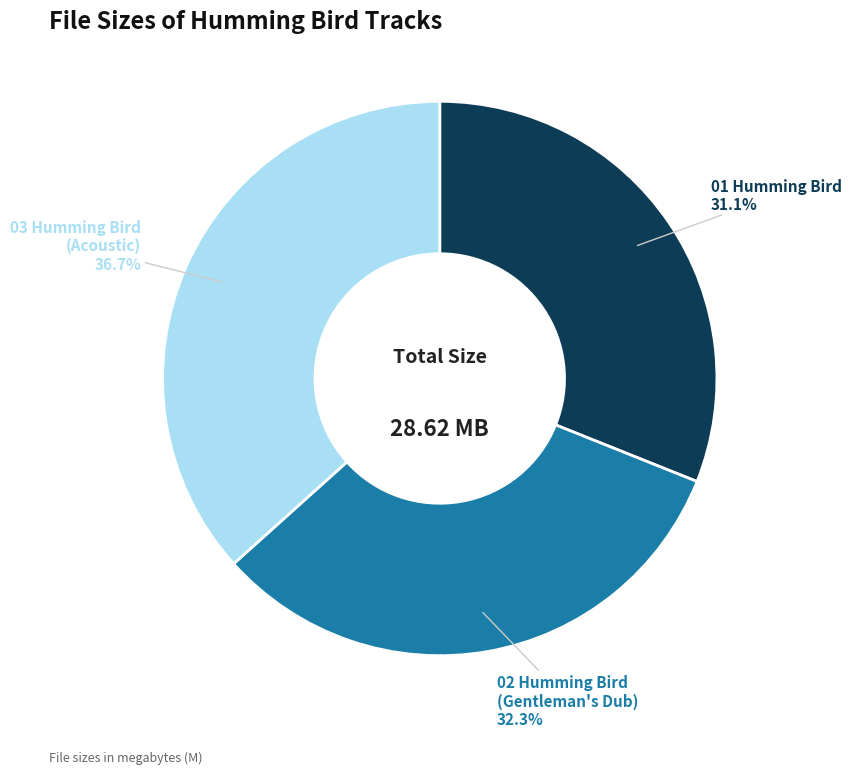

Does any single category account for the majority?

No